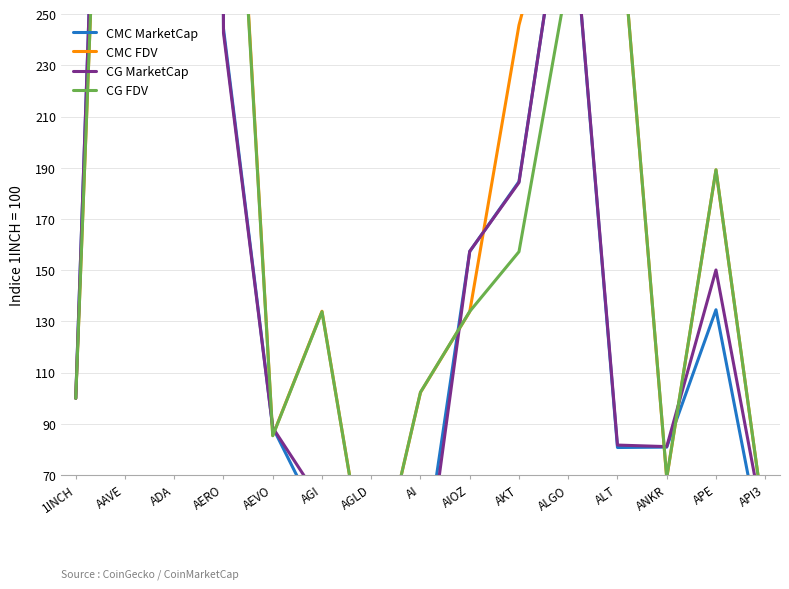

Which category has the highest value across all series?

ADA